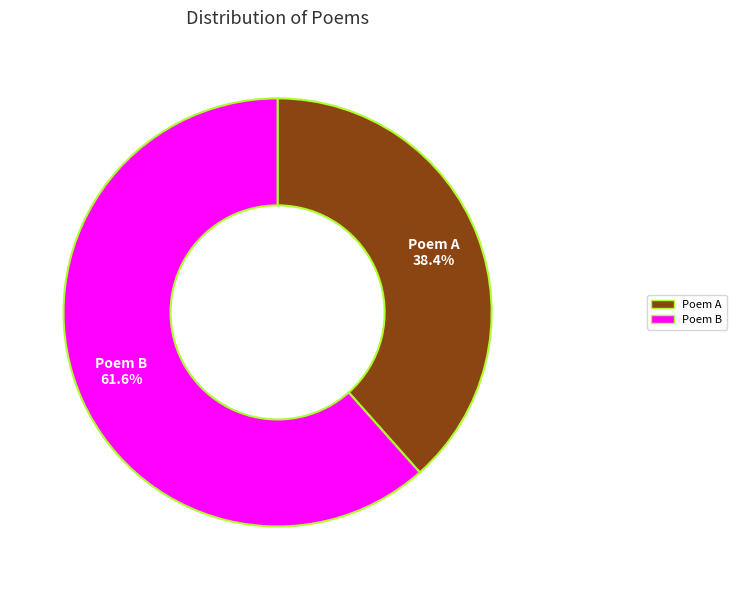

How many segments does this pie chart have?

2